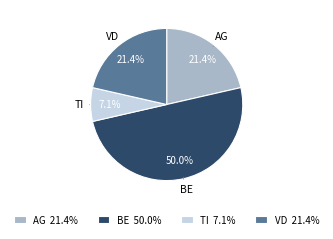

What is the ratio of the value at BE 50.0% to the value at TI 7.1%?

7.0